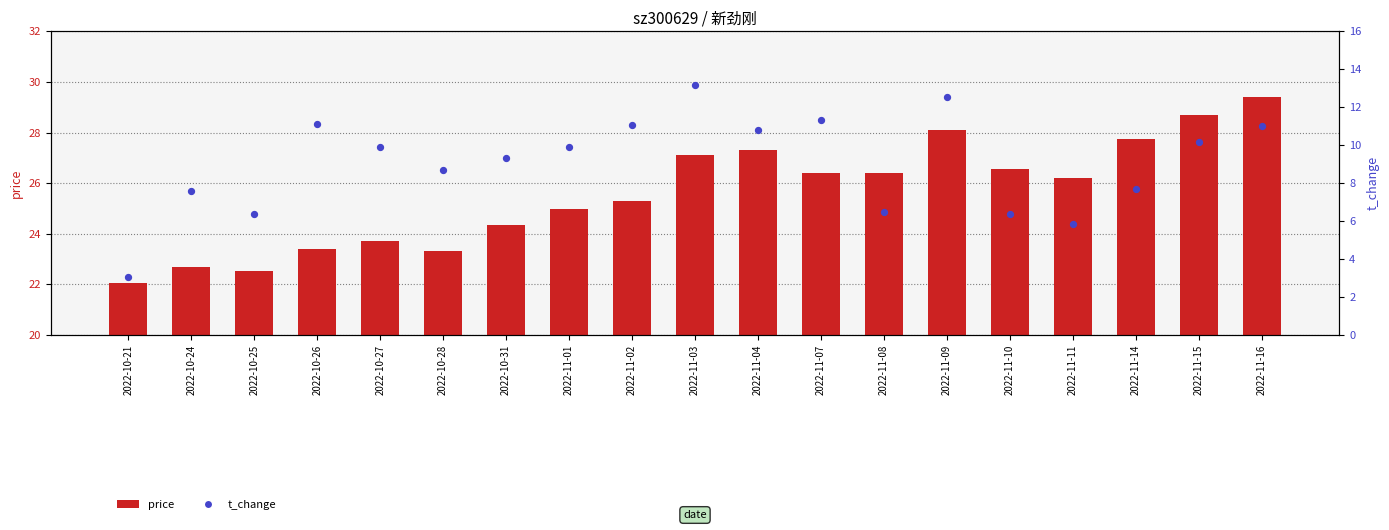

What are all the series names shown in the legend?

price, t_change